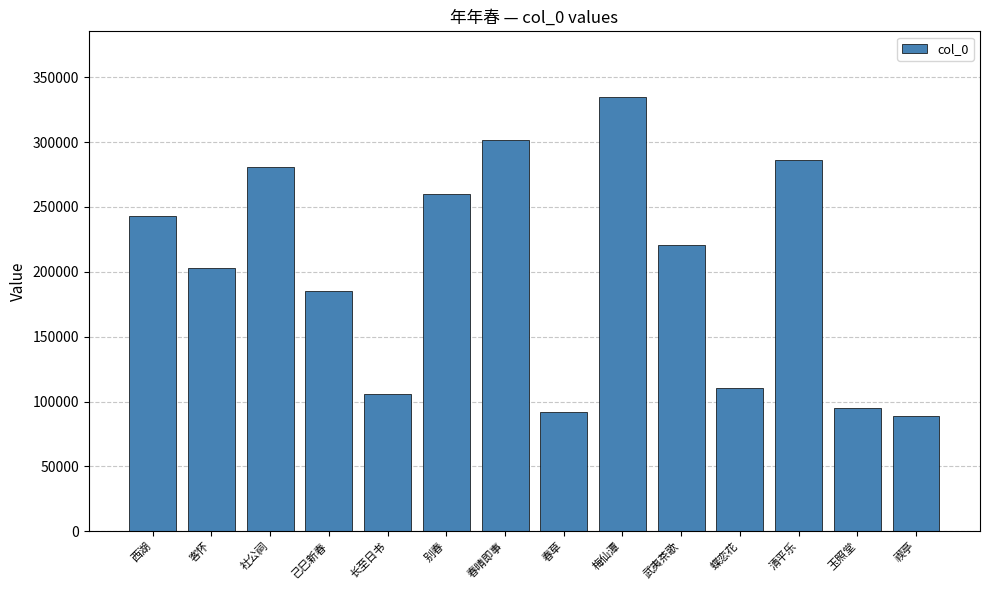

How many values are below 220928?

7